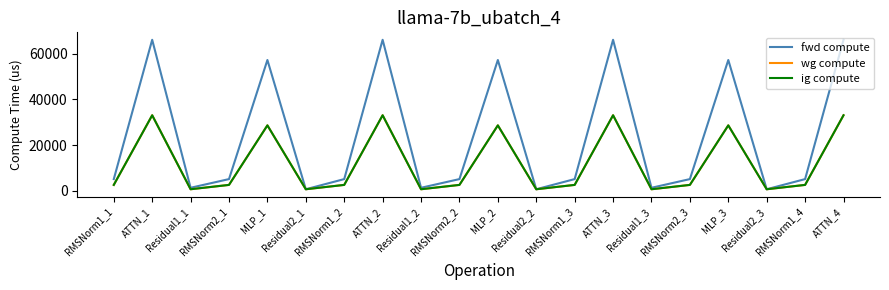

The value of wg compute at RMSNorm1_2 is 2546.6. True or false?

True